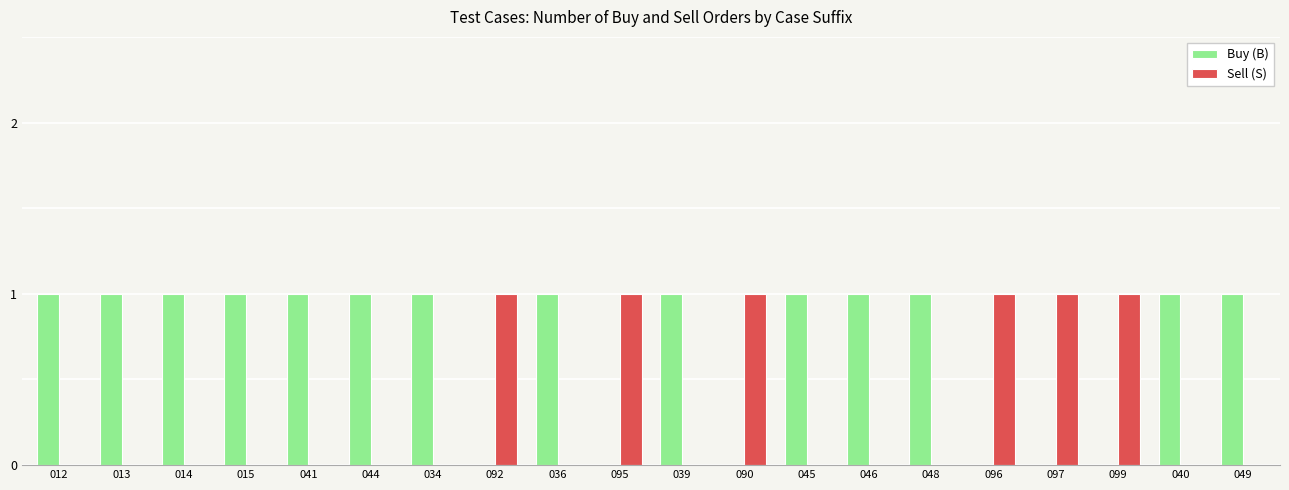

What is the sum of all Sell (S) values?

6